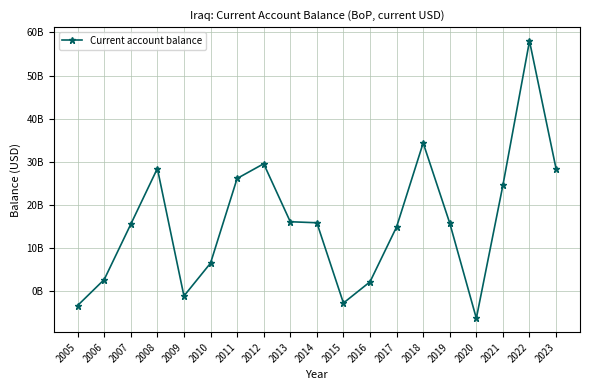

What is the difference between the second highest and minimum values?

40675600000.0